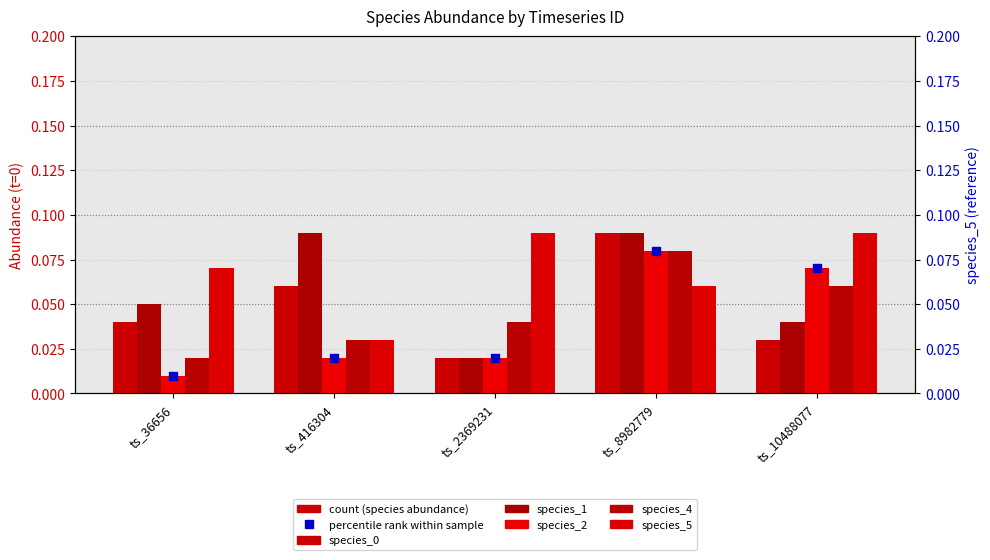

Which series contains the highest Y value?

species_0